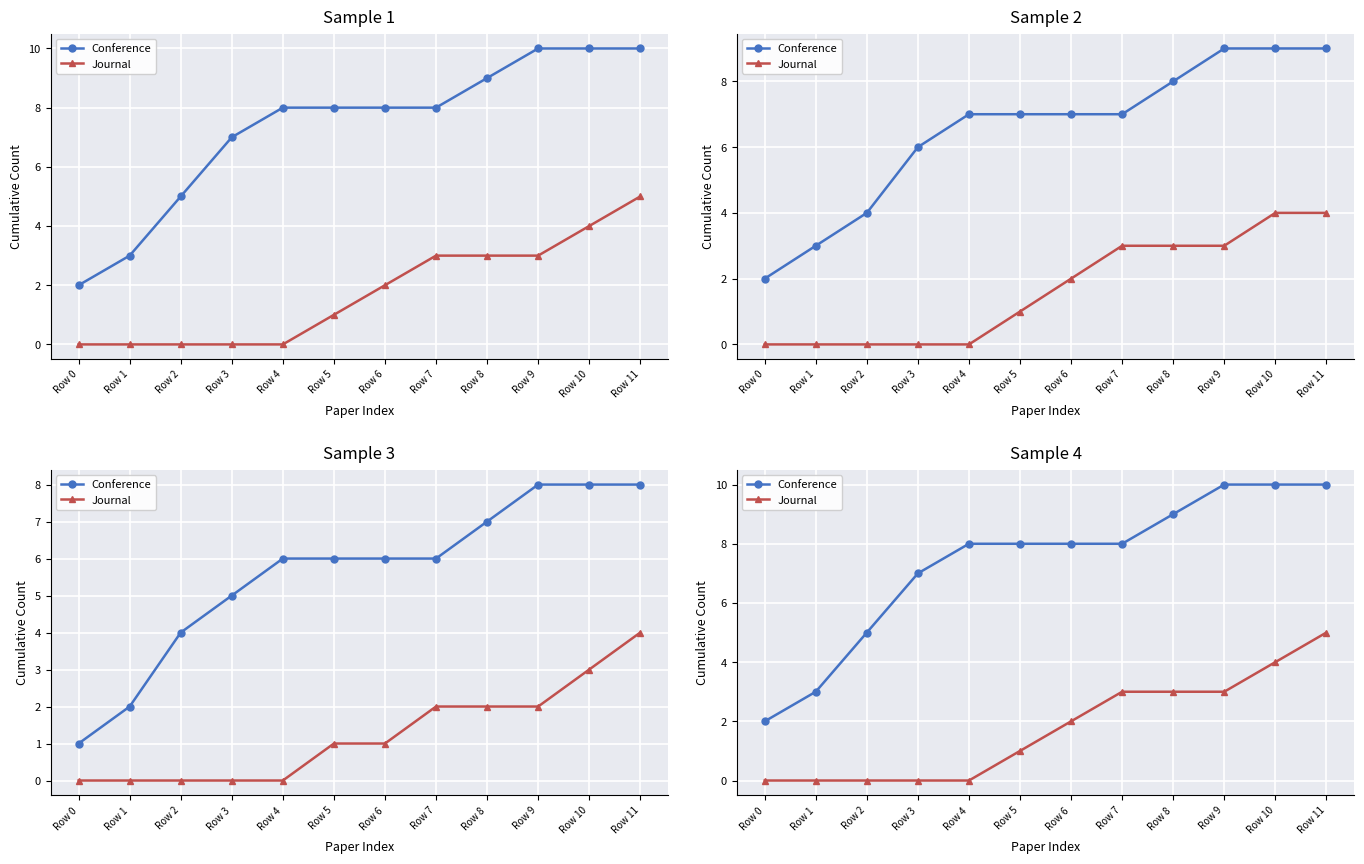

Is this an area chart (filled region under the line)?

No